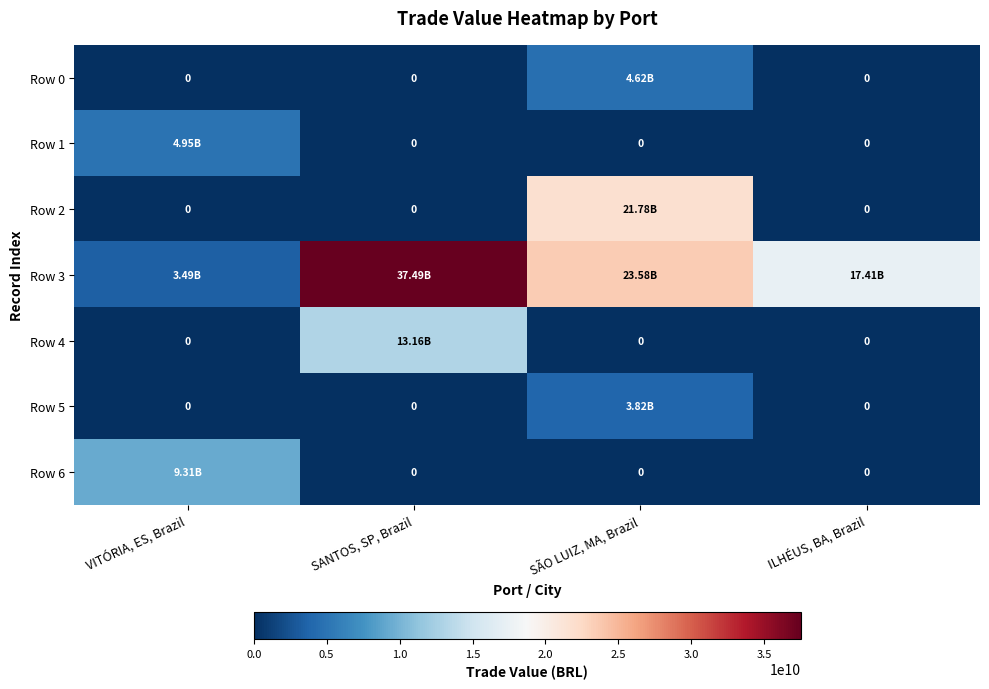

Between ILHÉUS, BA, Brazil and VITÓRIA, ES, Brazil, which is larger?

ILHÉUS, BA, Brazil